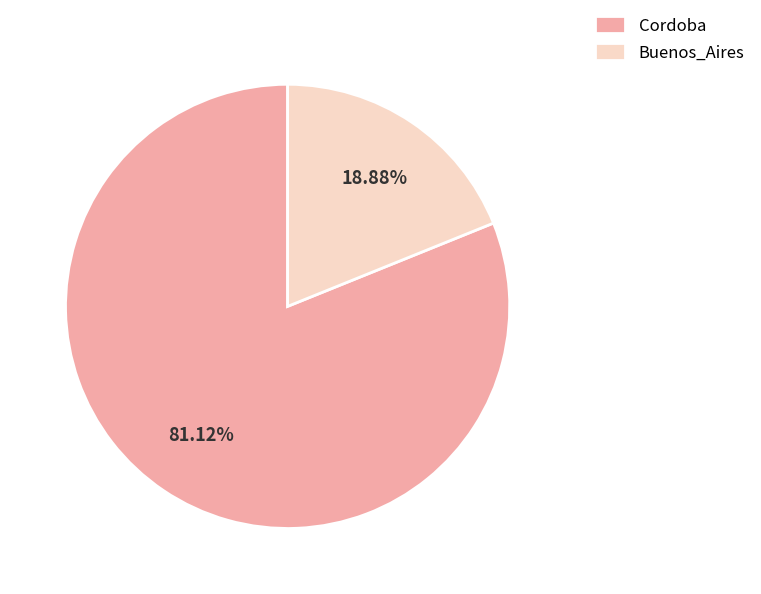

Is it true that Buenos_Aires is 19% of the pie?

True